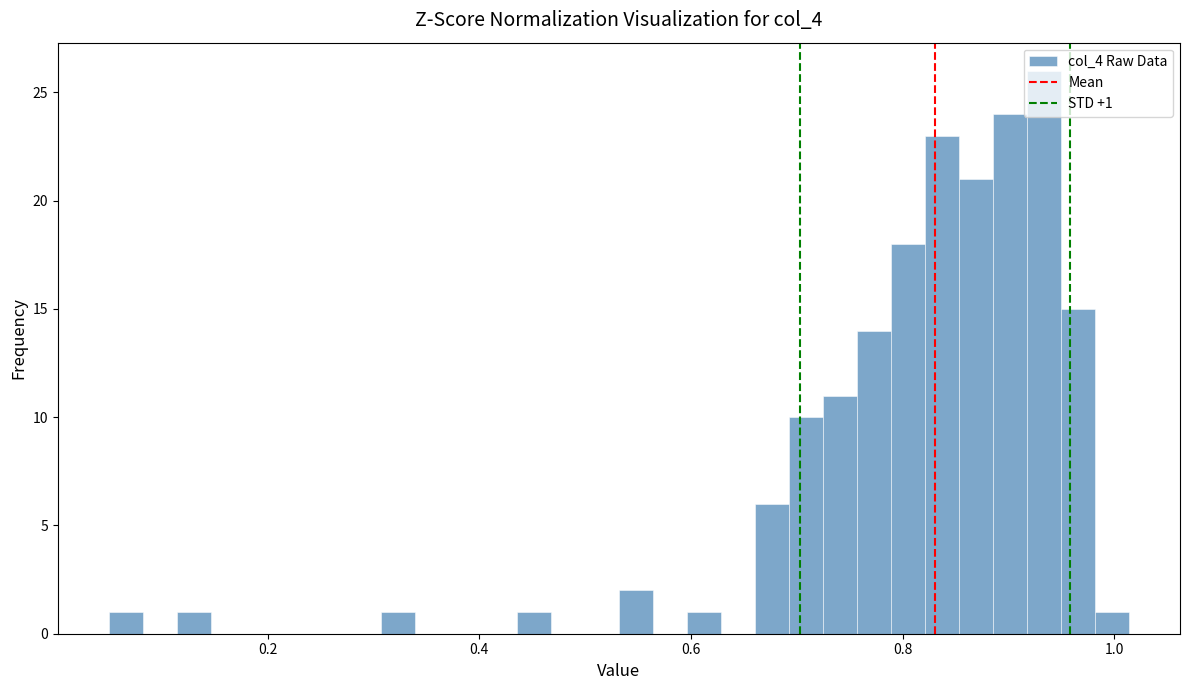

Around what value on the x-axis is the tallest bar? Give the approximate position of its centre, as read against the axis.

0.94